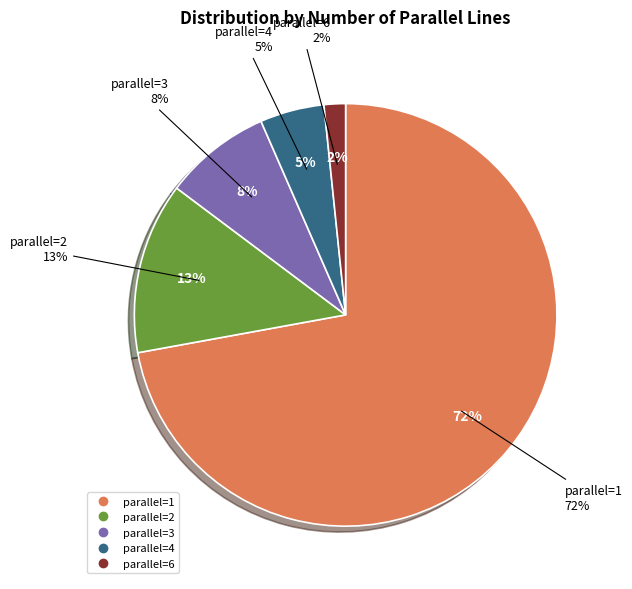

To the nearest percent, what percentage of the pie is 3 parallel?

8%